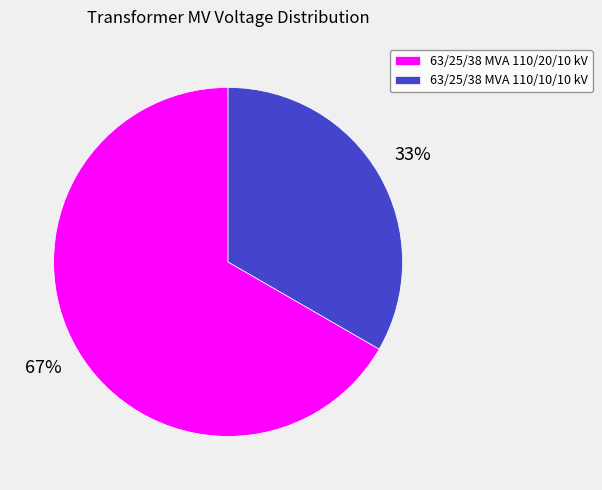

To the nearest percent, what is the combined percentage of 63/25/38 MVA 110/20/10 kV and 63/25/38 MVA 110/10/10 kV?

100%